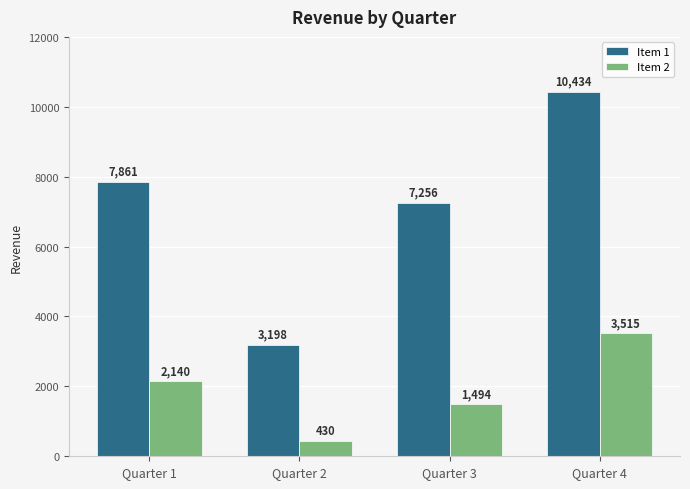

What are all the series names shown in the legend?

Item 1, Item 2